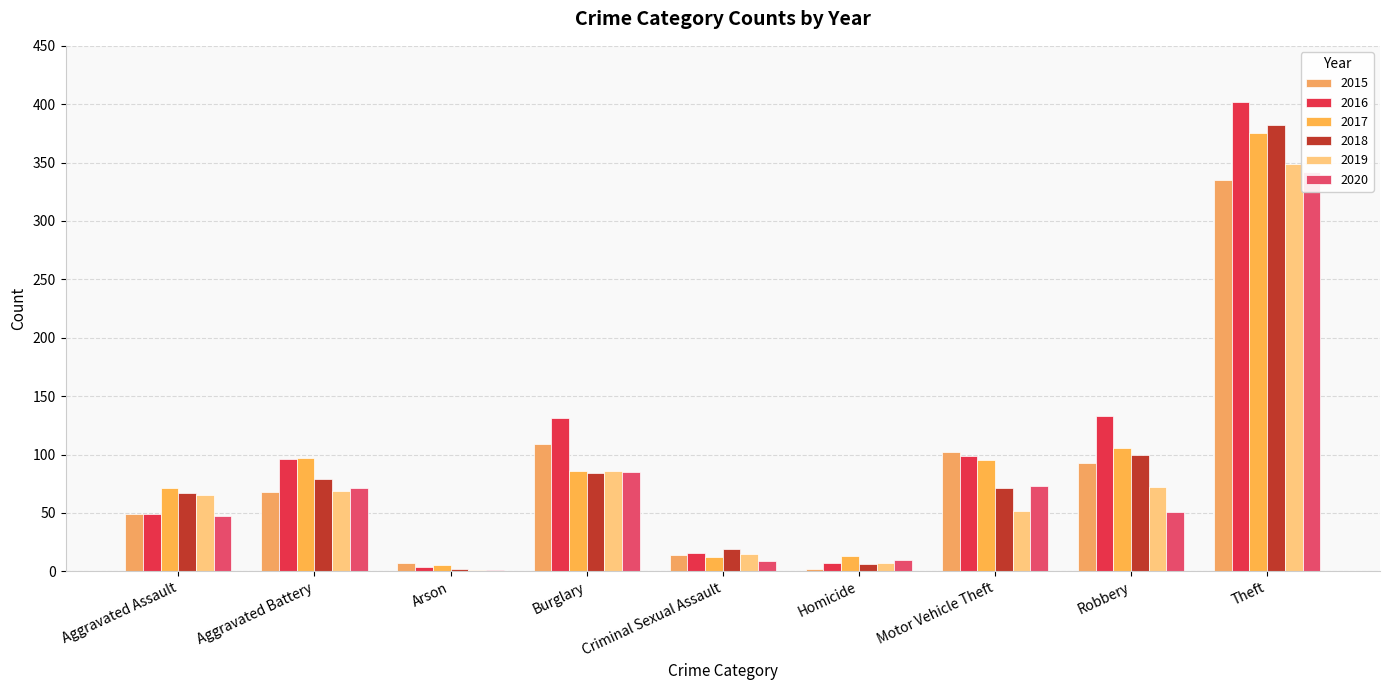

List the series in order of their peak value, highest first.

2016, 2018, 2017, 2019, 2020, 2015